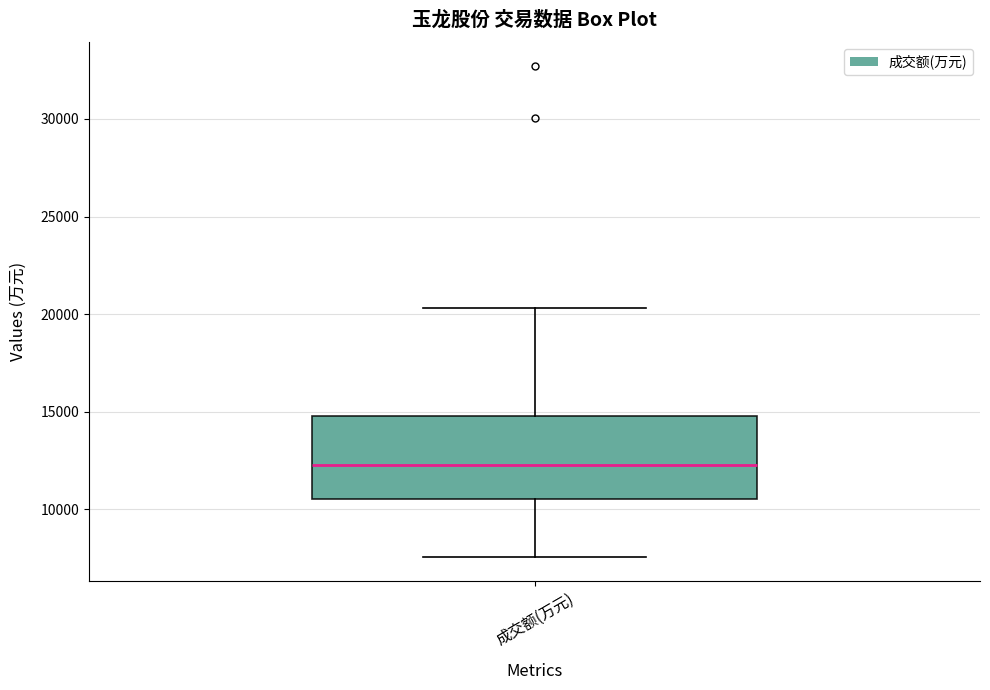

Where is the lower edge of the box for 成交额(万元) on the y-axis? The values are not printed on the chart, so give them approximately, as read against the axis.

10500